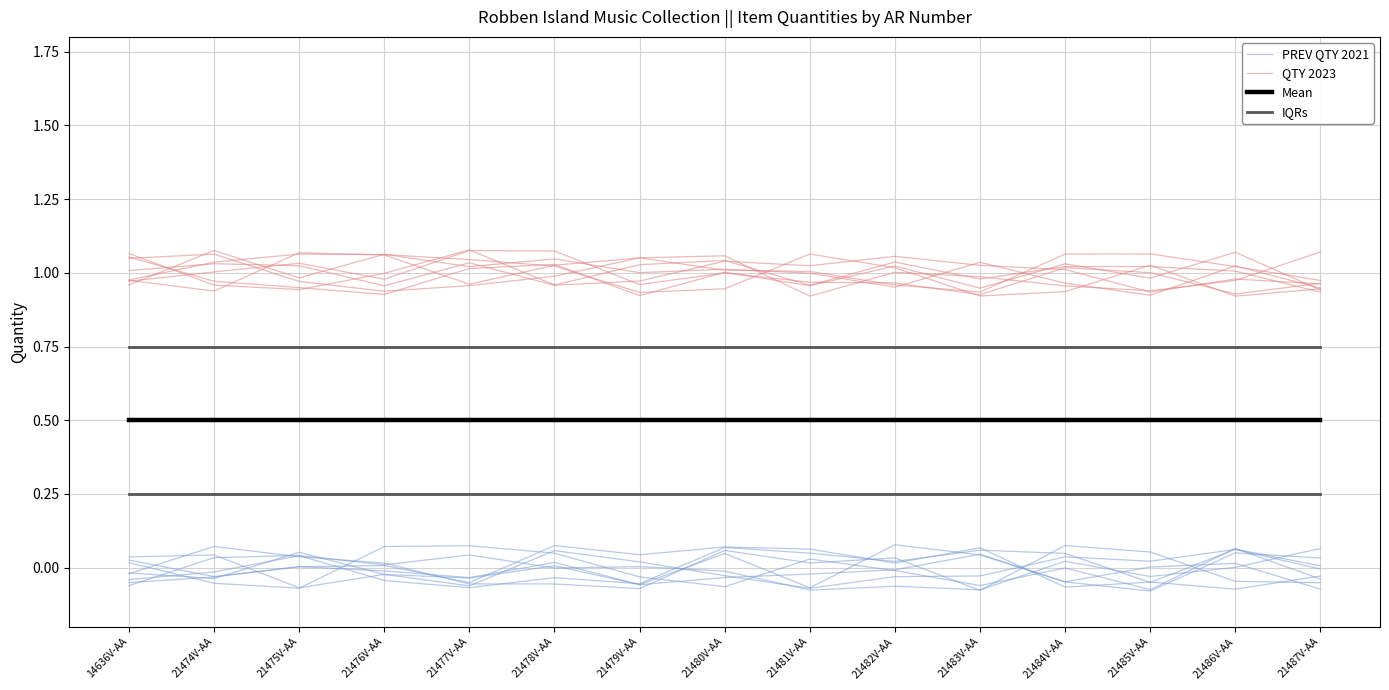

Is it true that IQRs equals 0.8 at 21485V-AA?

True